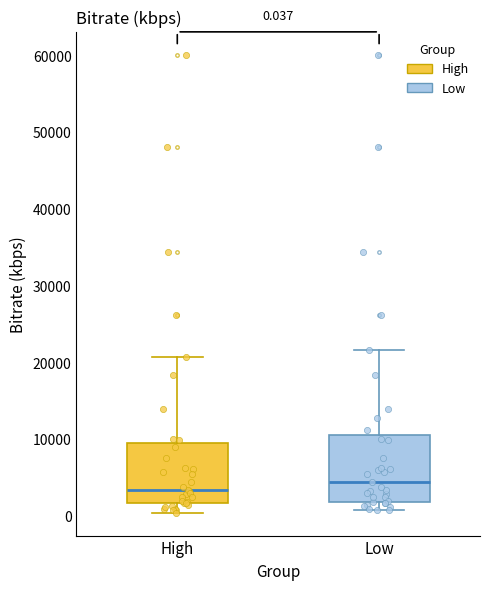

Which box's median line is the highest?

Low